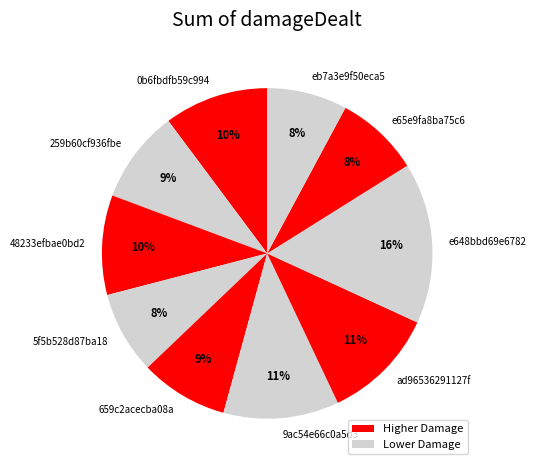

To the nearest percent, what percentage of the pie is eb7a3e9f50eca5?

8%